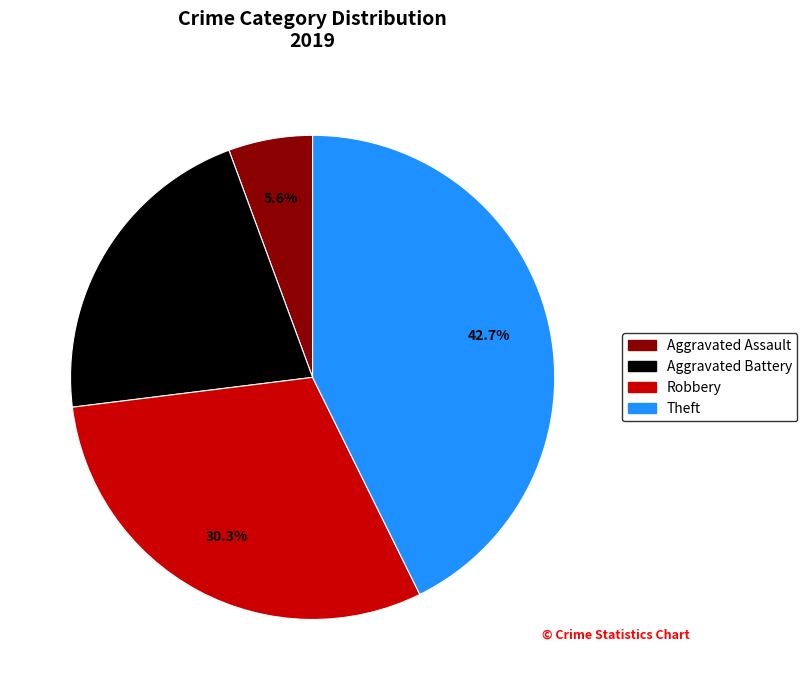

What percentage is the Robbery slice, to the nearest percent?

30%